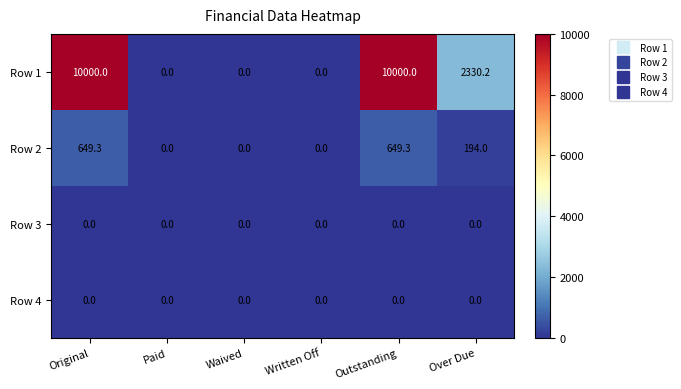

True or false: Row 2 has a value of 299.1 at Over Due.

False